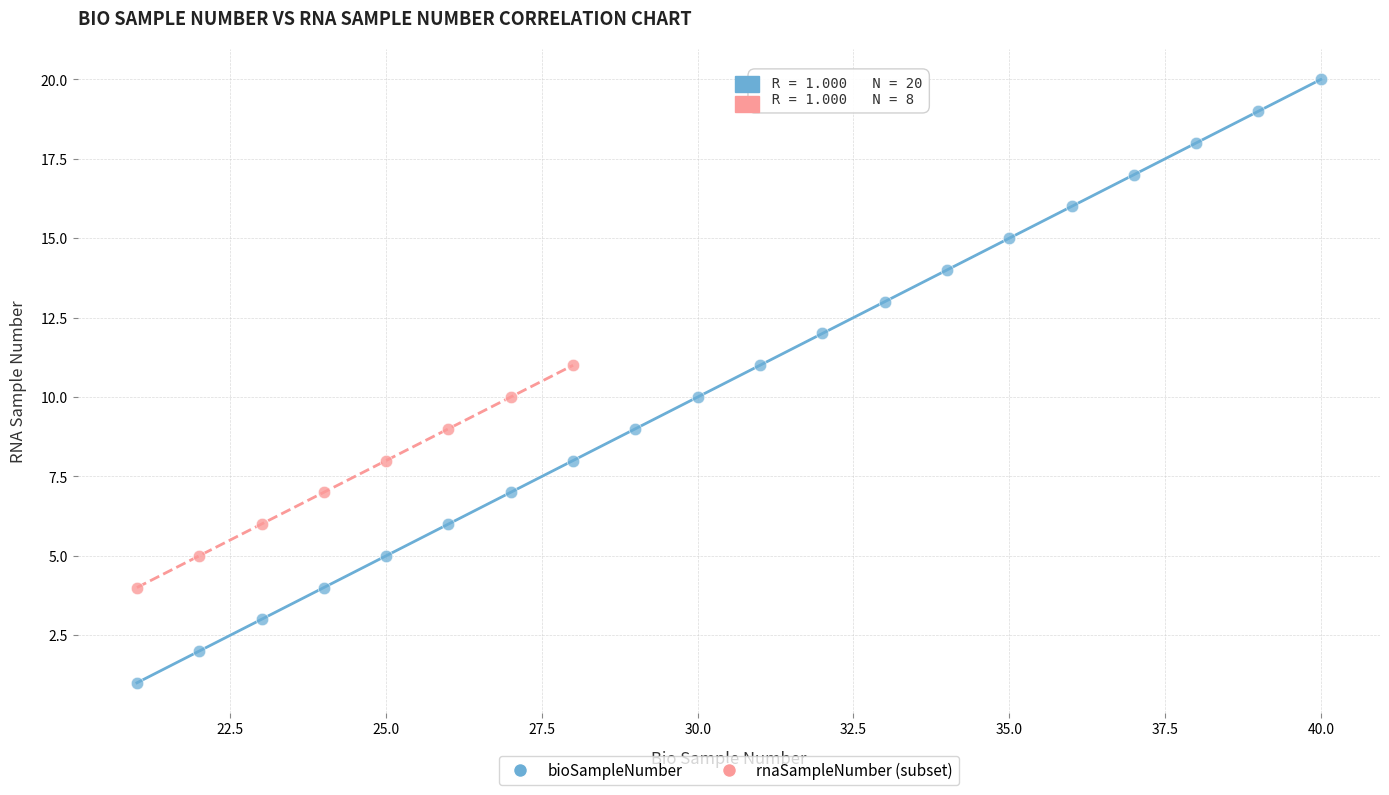

Which series reaches the maximum Y coordinate?

bioSampleNumber